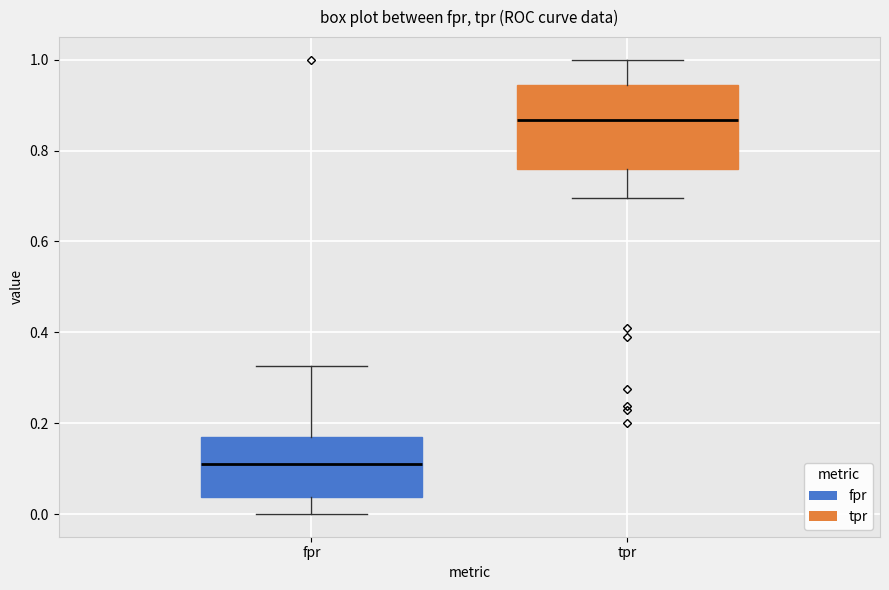

Which box's median line is the lowest?

fpr